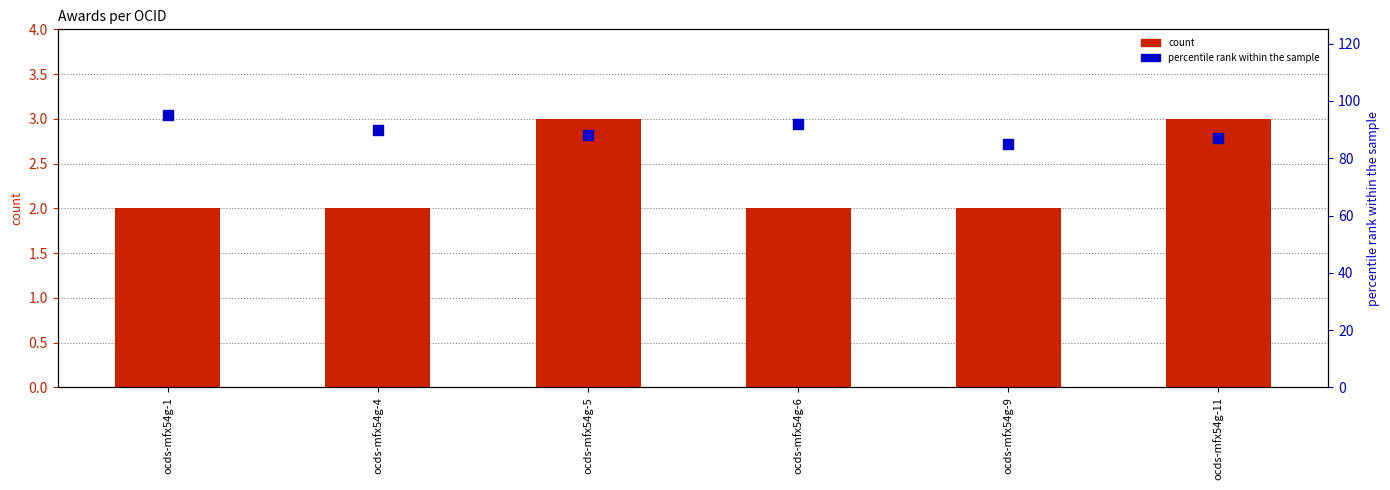

Which series has the largest total across all categories?

percentile rank within the sample